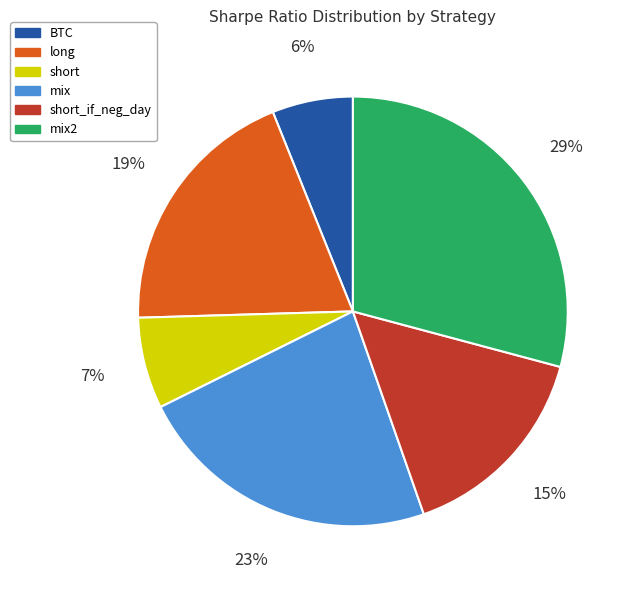

What is the ratio of the value at short to the value at mix2?

0.2